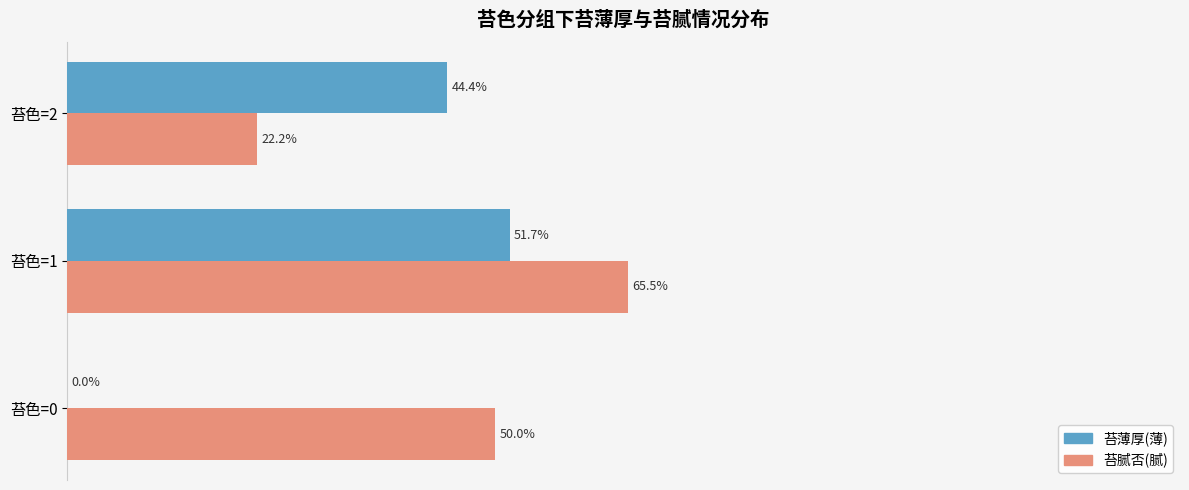

At which category does the chart reach its peak across all series?

苔色=1